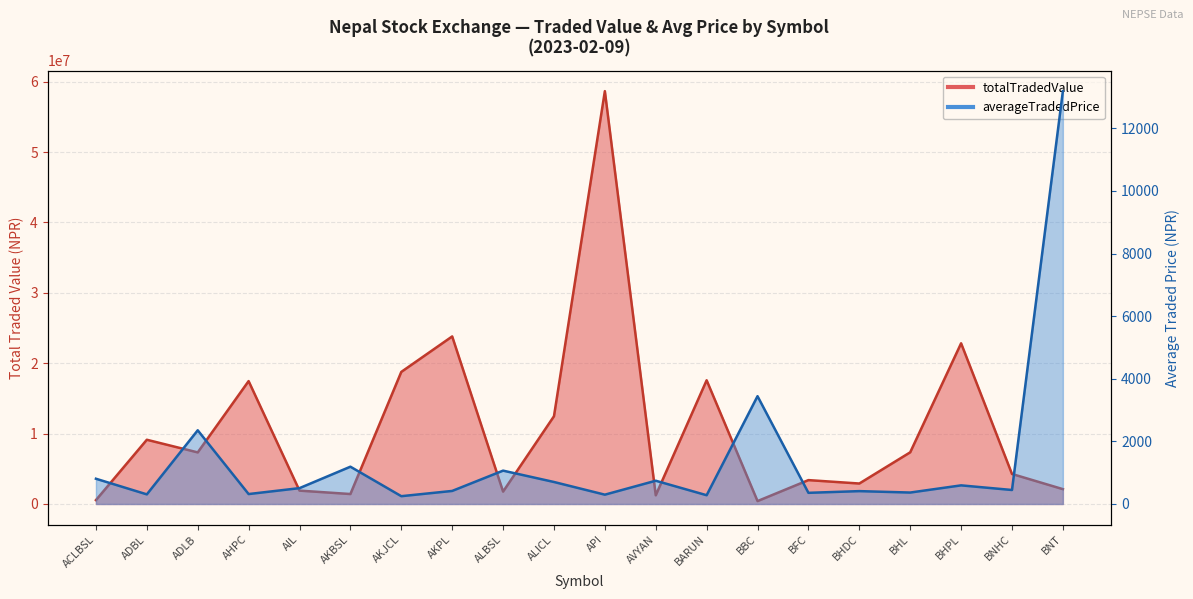

At how many categories does at least one series exceed 44233484?

1